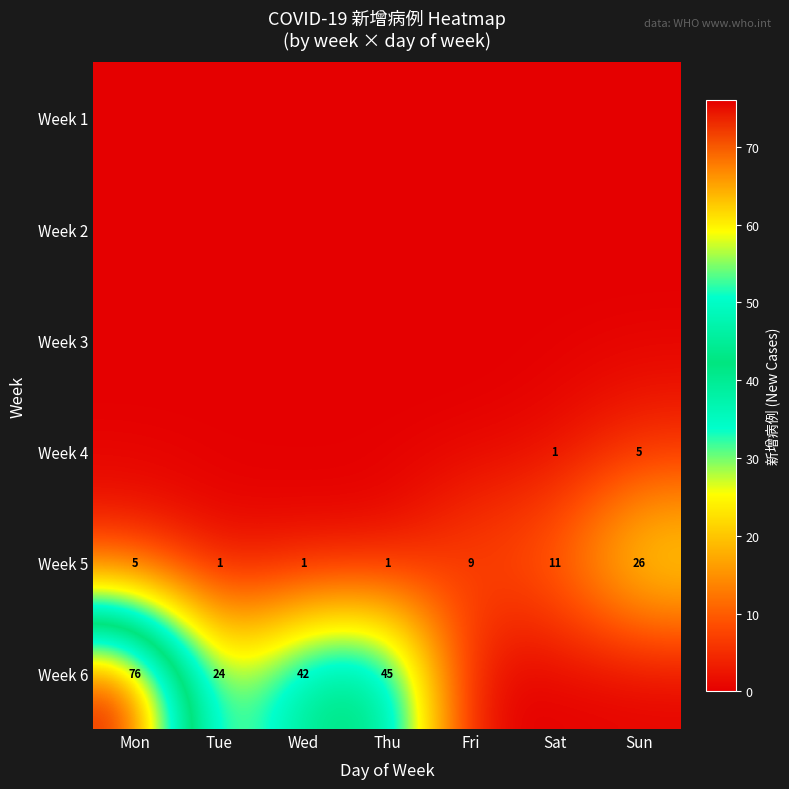

What is the difference between the highest and lowest values at Thu?

45